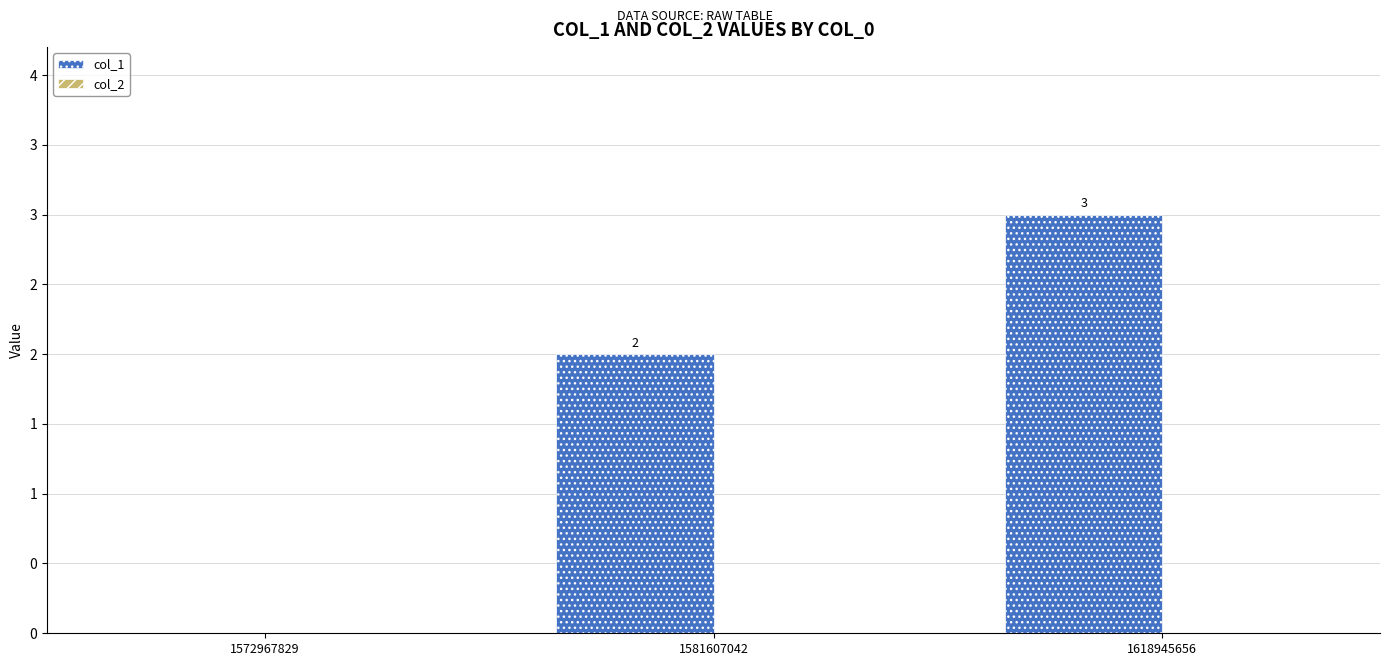

Are the bars horizontal?

No